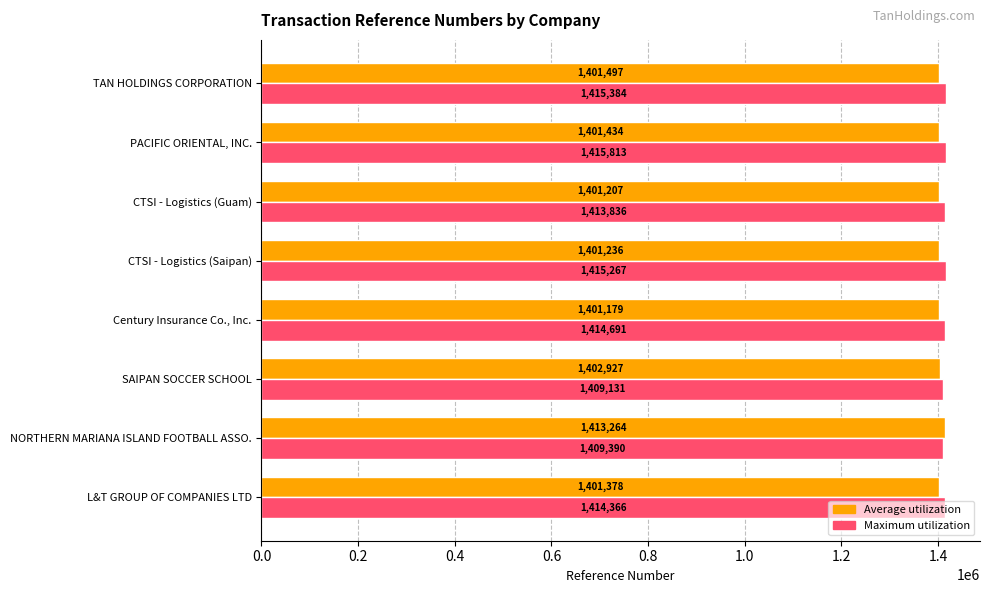

What are all the series names shown in the legend?

Average utilization, Maximum utilization